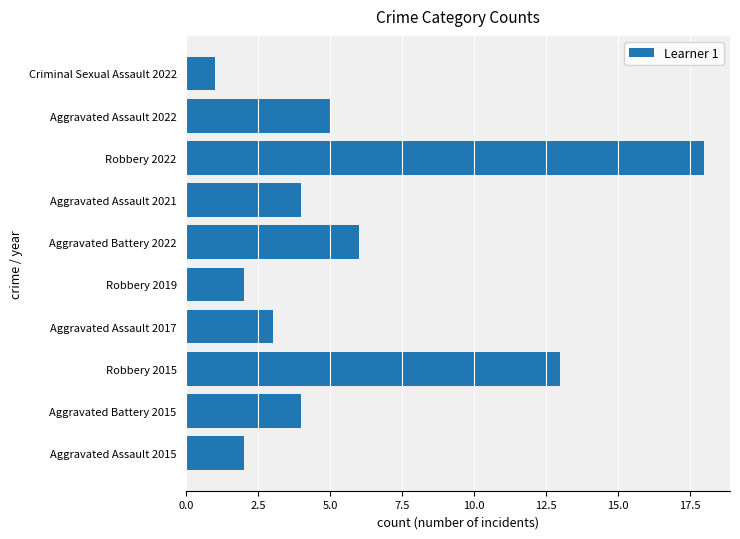

What is the difference between the second highest and second lowest values?

11